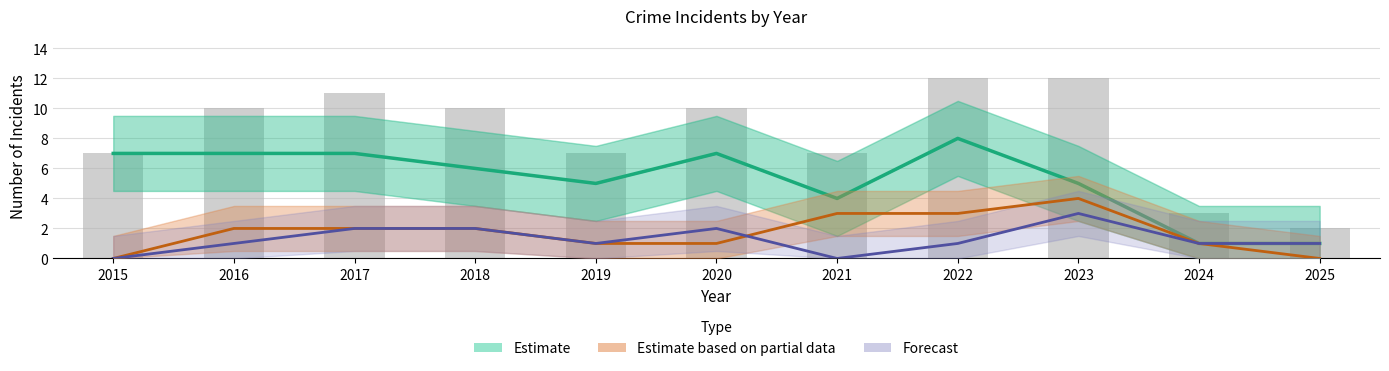

What is the difference between the second highest and minimum values in the Aggravated Assault (Forecast) series?

2